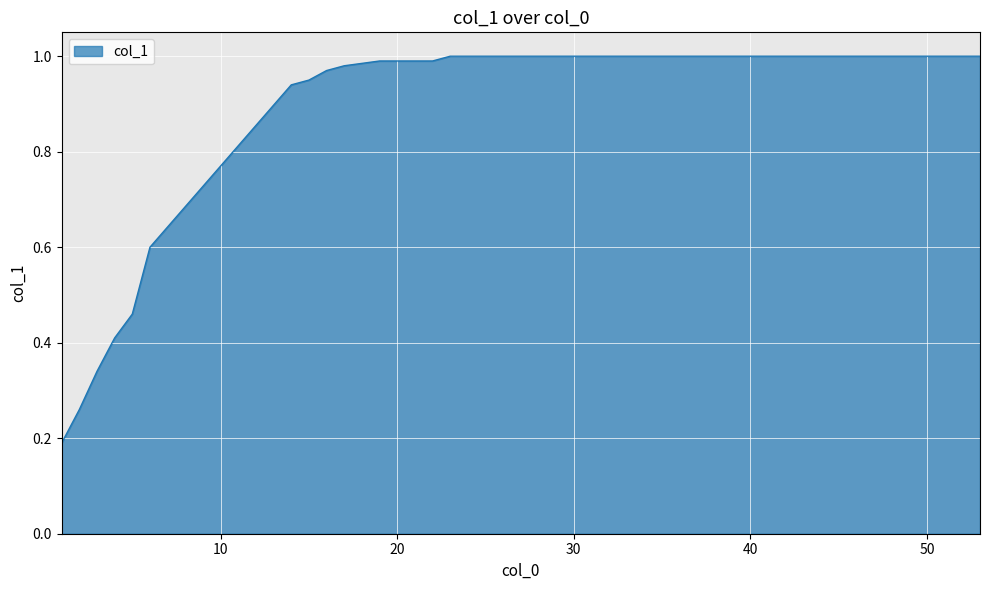

What is the value of the 12th point from the left?

1.0